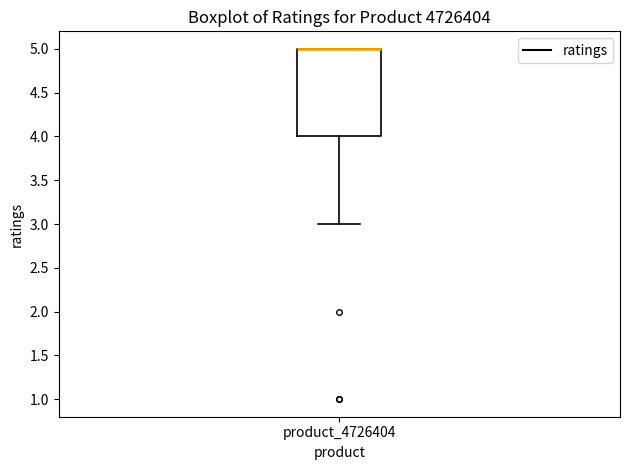

Transcribe this box plot: give where the median line is, the range the box spans, and where the two whiskers end, as read against the y-axis. The values are not printed on the chart, so give them approximately, as read against the axis.

median 5 (drawn on the box's upper edge), box 4 to 5, whiskers 3 to 5